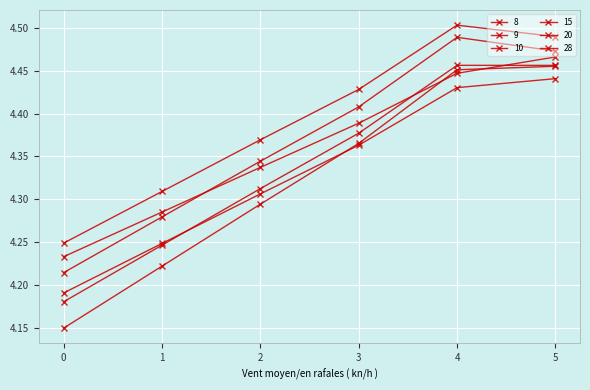

Does the chart have visible grid lines?

Yes